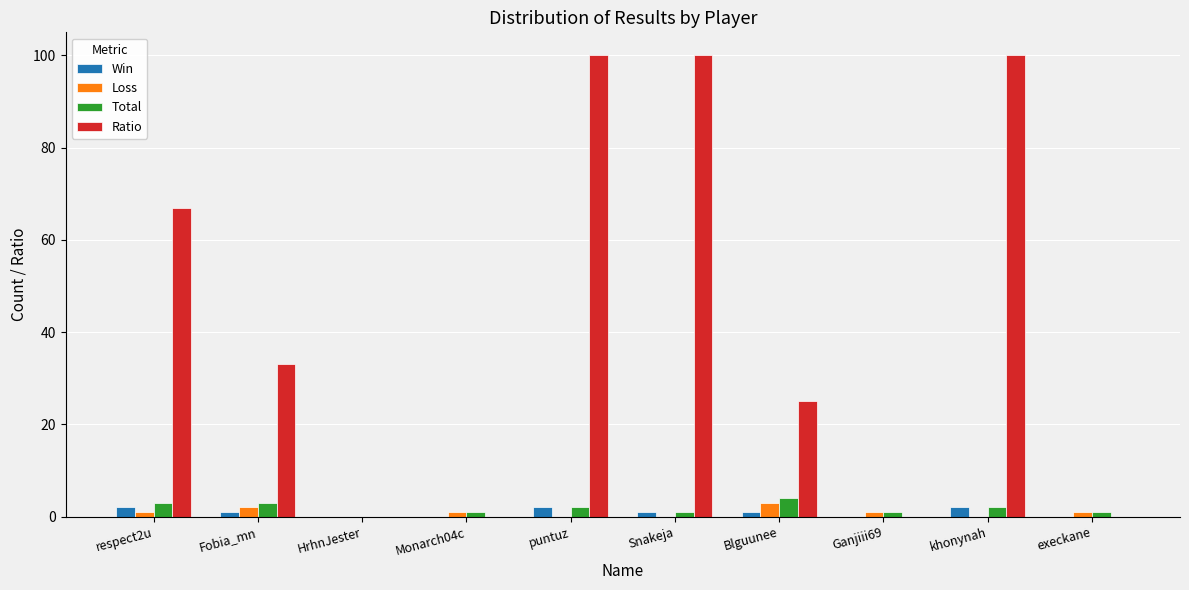

True or false: Total has a value of 0 at HrhnJester.

True